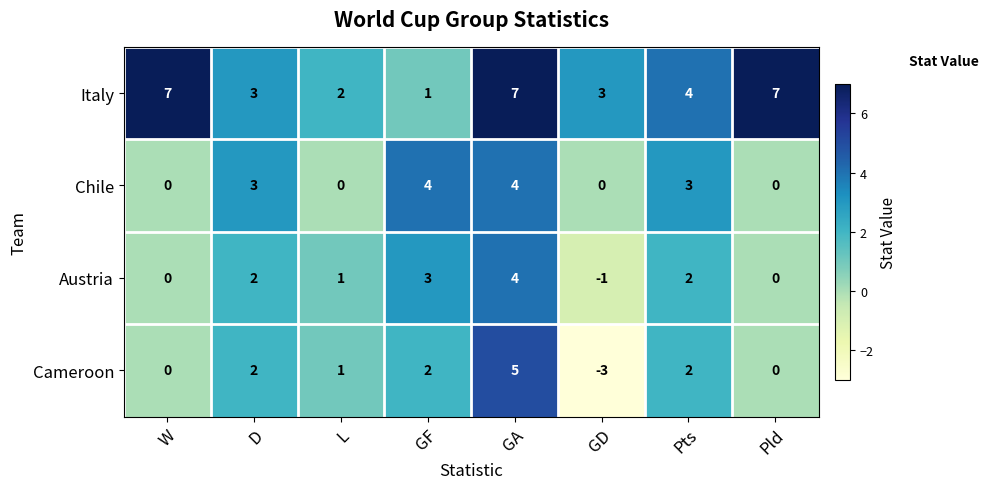

At which label does Italy first exceed 4?

W